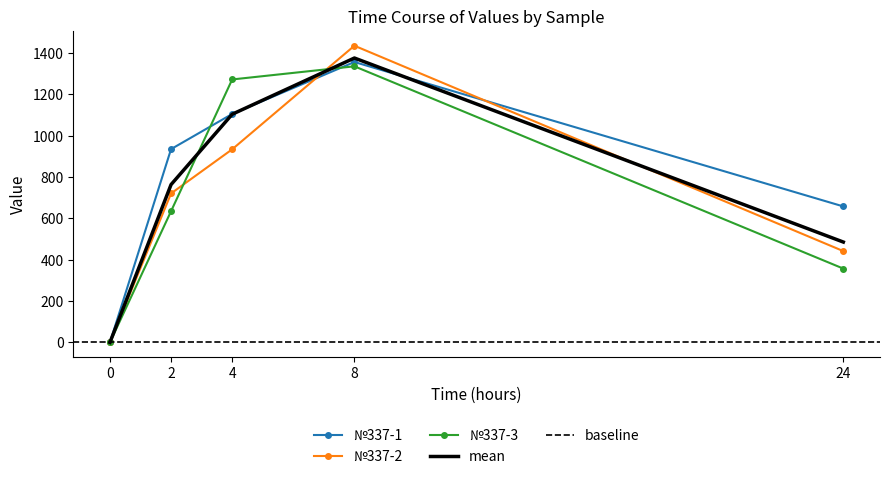

At which category does the chart reach its peak across all series?

8